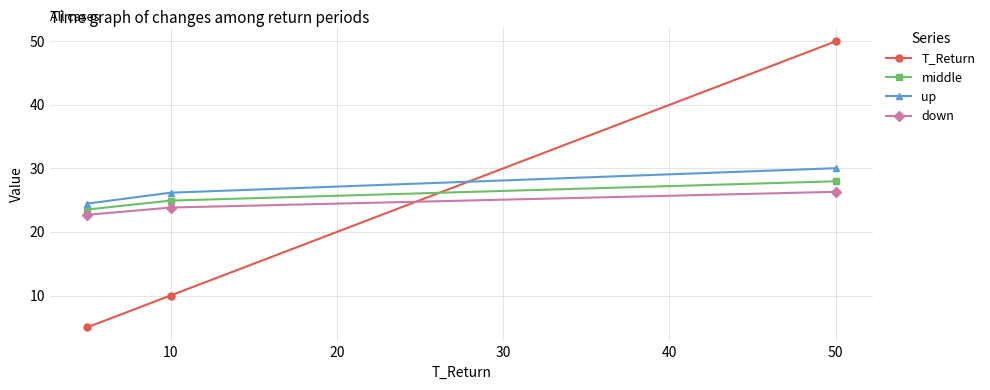

What is the smallest value displayed?

5.0